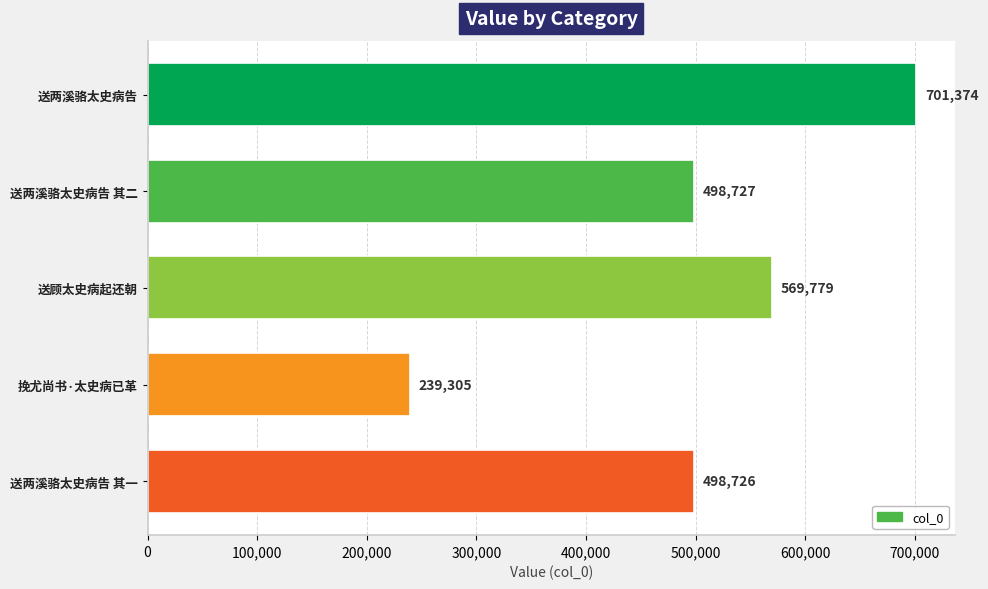

Rank the categories by value from highest to lowest.

送两溪骆太史病告, 送顾太史病起还朝, 送两溪骆太史病告 其二, 送两溪骆太史病告 其一, 挽尤尚书·太史病已革